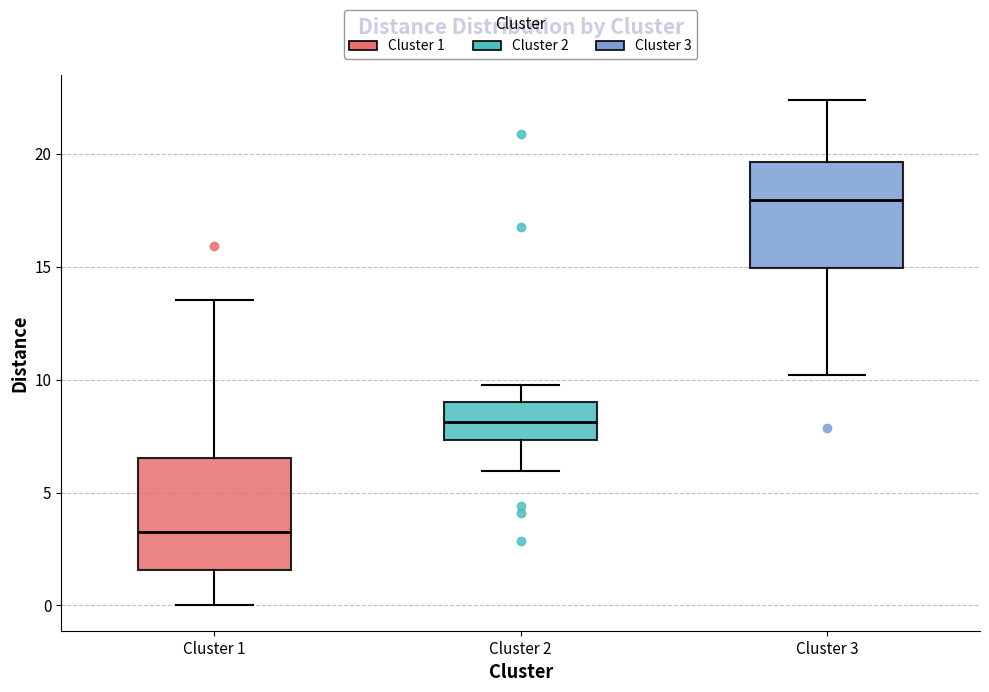

Reading left to right, transcribe this box plot: for each box, give where its median line is, the range the box spans, and where its two whiskers end, as read against the y-axis. The values are not printed on the chart, so give them approximately, as read against the axis.

Cluster 1: median 3.0, box 1.5 to 6.5, whiskers 0.0 to 13.5
Cluster 2: median 8.0, box 7.5 to 9.0, whiskers 6.0 to 10.0
Cluster 3: median 18.0, box 15.0 to 19.5, whiskers 10.0 to 22.5